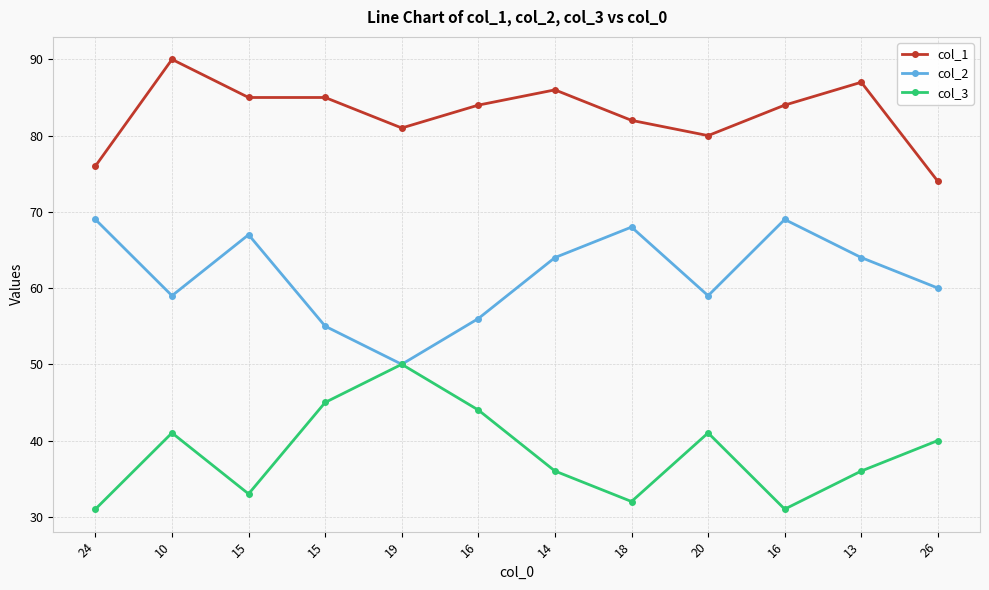

At how many categories does at least one series exceed 64?

12